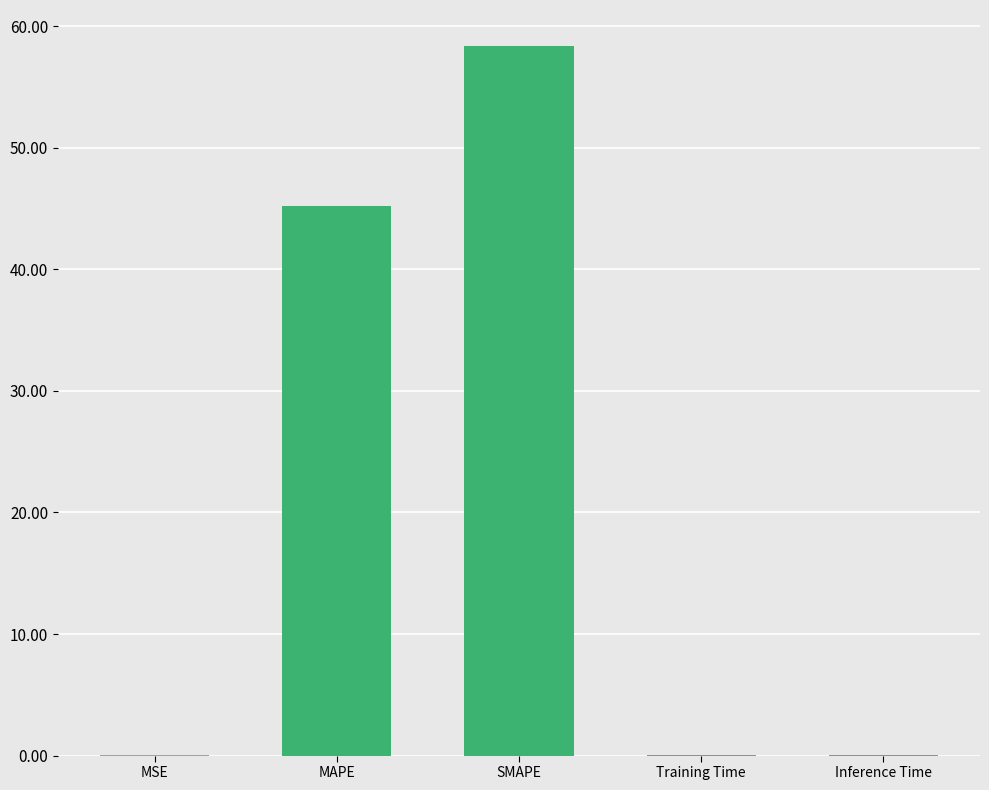

Rank the categories by value from lowest to highest.

Training Time, Inference Time, MSE, MAPE, SMAPE